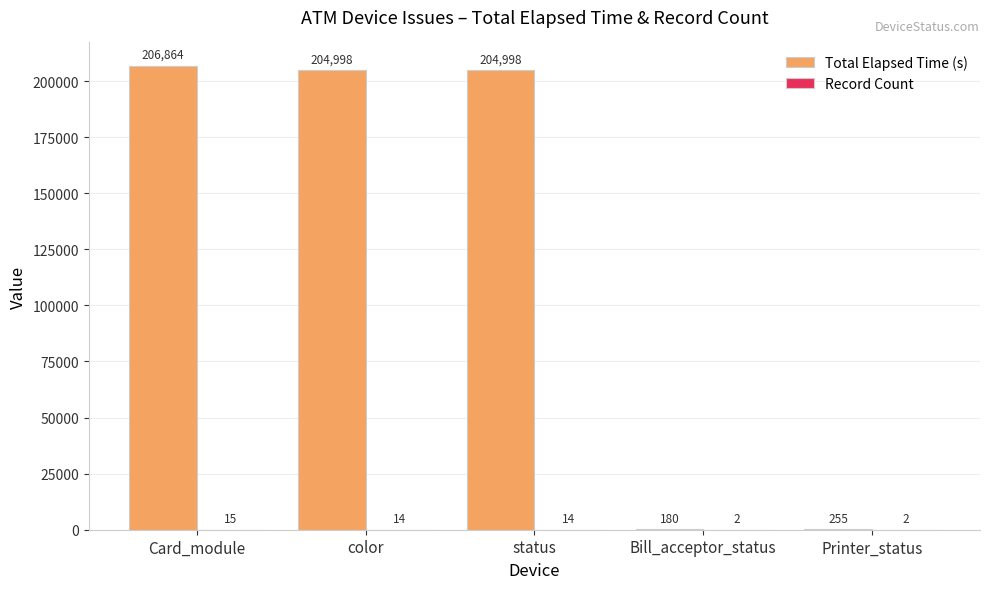

What is the total value across all series at color?

205012